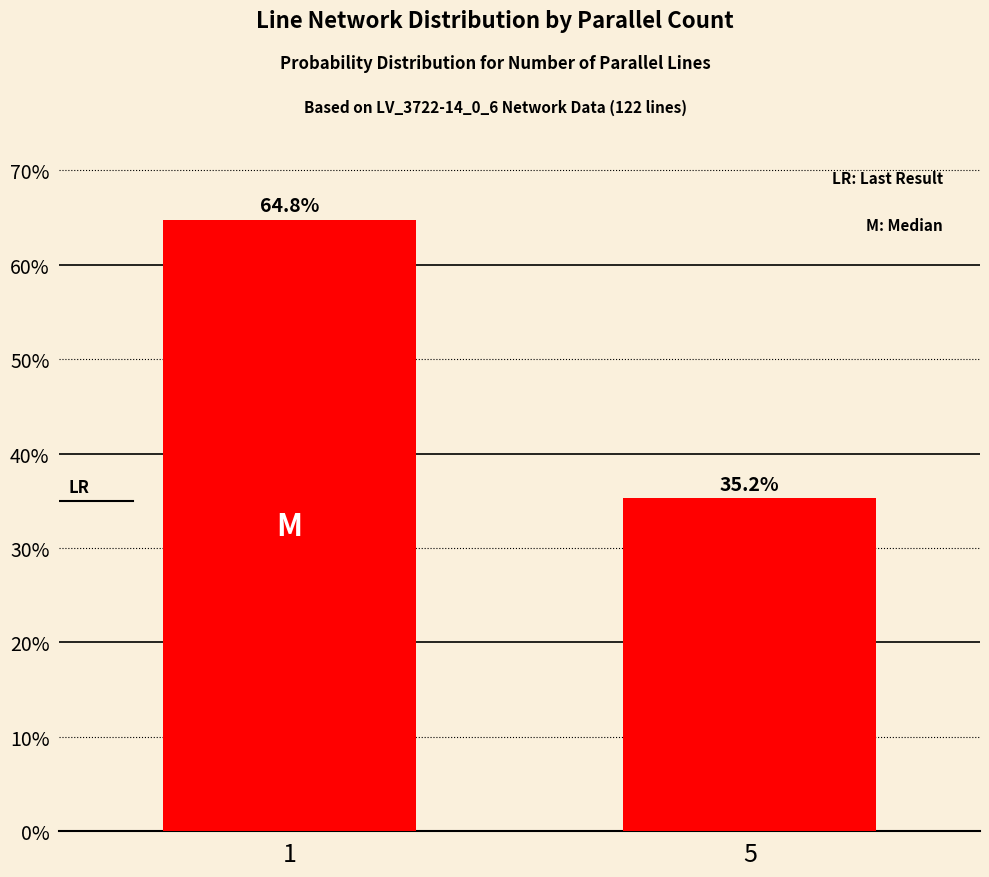

List the labels in order of value, smallest first.

5, 1